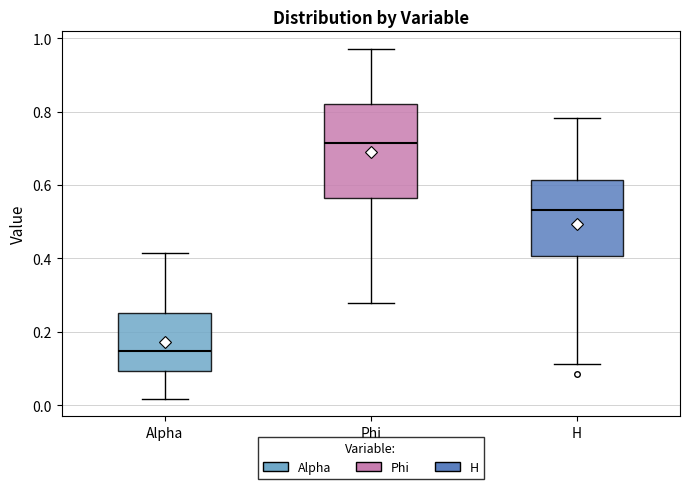

Which box is the tallest, from its lower edge to its upper edge?

Phi